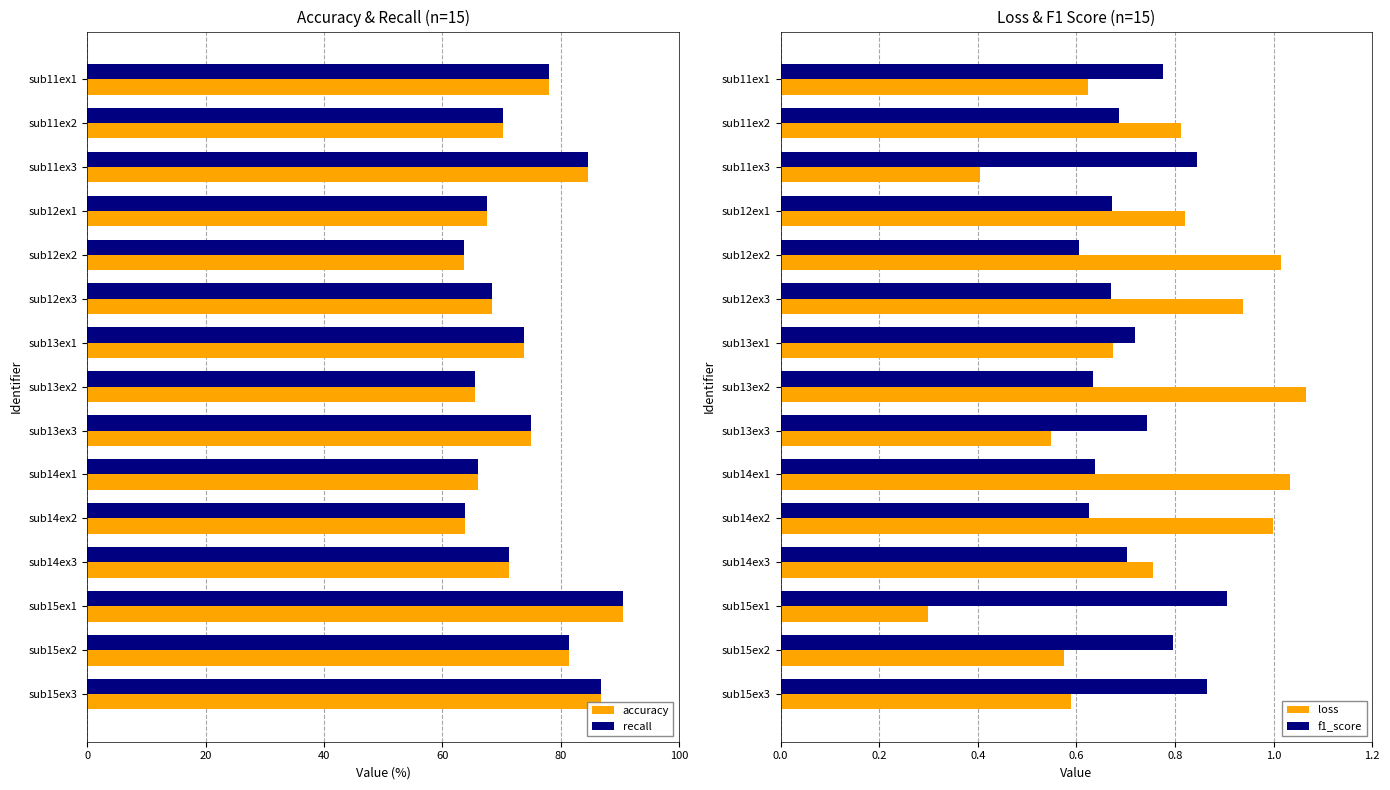

Count the number of data series in this chart.

4